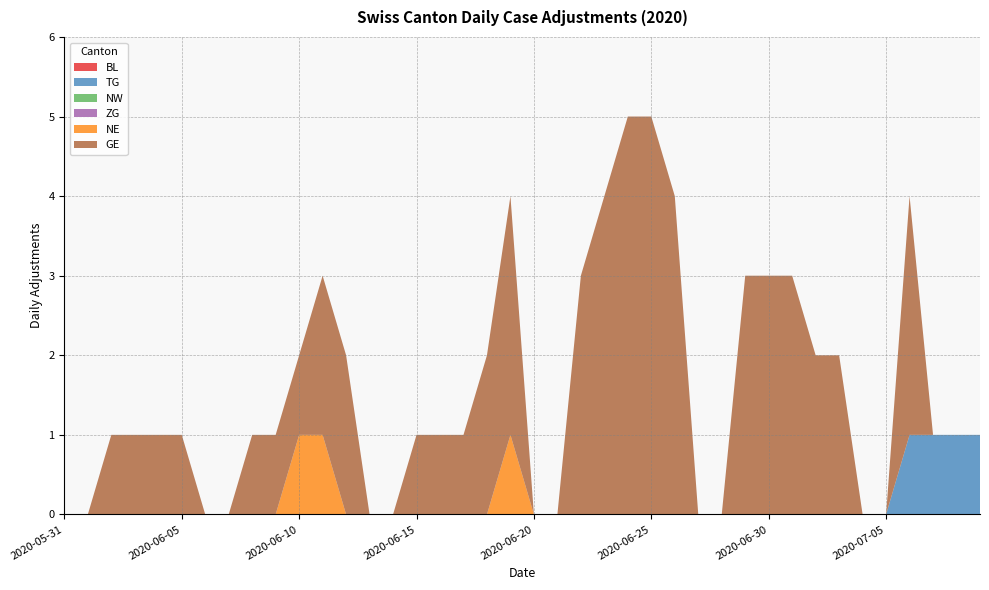

Reading left to right, list all the values displayed in this chart.

BL: 2020-05-31=0	2020-06-01=0	2020-06-02=0	2020-06-03=0	2020-06-04=0	2020-06-05=0	2020-06-06=0	2020-06-07=0	2020-06-08=0	2020-06-09=0	2020-06-10=0	2020-06-11=0	2020-06-12=0	2020-06-13=0	2020-06-14=0	2020-06-15=0	2020-06-16=0	2020-06-17=0	2020-06-18=0	2020-06-19=0	2020-06-20=0	2020-06-21=0	2020-06-22=0	2020-06-23=0	2020-06-24=0	2020-06-25=0	2020-06-26=0	2020-06-27=0	2020-06-28=0	2020-06-29=0	2020-06-30=0	2020-07-01=0	2020-07-02=0	2020-07-03=0	2020-07-04=0	2020-07-05=0	2020-07-06=0	2020-07-07=0	2020-07-08=0	2020-07-09=0
TG: 2020-05-31=0	2020-06-01=0	2020-06-02=0	2020-06-03=0	2020-06-04=0	2020-06-05=0	2020-06-06=0	2020-06-07=0	2020-06-08=0	2020-06-09=0	2020-06-10=0	2020-06-11=0	2020-06-12=0	2020-06-13=0	2020-06-14=0	2020-06-15=0	2020-06-16=0	2020-06-17=0	2020-06-18=0	2020-06-19=0	2020-06-20=0	2020-06-21=0	2020-06-22=0	2020-06-23=0	2020-06-24=0	2020-06-25=0	2020-06-26=0	2020-06-27=0	2020-06-28=0	2020-06-29=0	2020-06-30=0	2020-07-01=0	2020-07-02=0	2020-07-03=0	2020-07-04=0	2020-07-05=0	2020-07-06=1	2020-07-07=1	2020-07-08=1	2020-07-09=1
NW: 2020-05-31=0	2020-06-01=0	2020-06-02=0	2020-06-03=0	2020-06-04=0	2020-06-05=0	2020-06-06=0	2020-06-07=0	2020-06-08=0	2020-06-09=0	2020-06-10=0	2020-06-11=0	2020-06-12=0	2020-06-13=0	2020-06-14=0	2020-06-15=0	2020-06-16=0	2020-06-17=0	2020-06-18=0	2020-06-19=0	2020-06-20=0	2020-06-21=0	2020-06-22=0	2020-06-23=0	2020-06-24=0	2020-06-25=0	2020-06-26=0	2020-06-27=0	2020-06-28=0	2020-06-29=0	2020-06-30=0	2020-07-01=0	2020-07-02=0	2020-07-03=0	2020-07-04=0	2020-07-05=0	2020-07-06=0	2020-07-07=0	2020-07-08=0	2020-07-09=0
ZG: 2020-05-31=0	2020-06-01=0	2020-06-02=0	2020-06-03=0	2020-06-04=0	2020-06-05=0	2020-06-06=0	2020-06-07=0	2020-06-08=0	2020-06-09=0	2020-06-10=0	2020-06-11=0	2020-06-12=0	2020-06-13=0	2020-06-14=0	2020-06-15=0	2020-06-16=0	2020-06-17=0	2020-06-18=0	2020-06-19=0	2020-06-20=0	2020-06-21=0	2020-06-22=0	2020-06-23=0	2020-06-24=0	2020-06-25=0	2020-06-26=0	2020-06-27=0	2020-06-28=0	2020-06-29=0	2020-06-30=0	2020-07-01=0	2020-07-02=0	2020-07-03=0	2020-07-04=0	2020-07-05=0	2020-07-06=0	2020-07-07=0	2020-07-08=0	2020-07-09=0
NE: 2020-05-31=0	2020-06-01=0	2020-06-02=0	2020-06-03=0	2020-06-04=0	2020-06-05=0	2020-06-06=0	2020-06-07=0	2020-06-08=0	2020-06-09=0	2020-06-10=1	2020-06-11=1	2020-06-12=0	2020-06-13=0	2020-06-14=0	2020-06-15=0	2020-06-16=0	2020-06-17=0	2020-06-18=0	2020-06-19=1	2020-06-20=0	2020-06-21=0	2020-06-22=0	2020-06-23=0	2020-06-24=0	2020-06-25=0	2020-06-26=0	2020-06-27=0	2020-06-28=0	2020-06-29=0	2020-06-30=0	2020-07-01=0	2020-07-02=0	2020-07-03=0	2020-07-04=0	2020-07-05=0	2020-07-06=0	2020-07-07=0	2020-07-08=0	2020-07-09=0
GE: 2020-05-31=0	2020-06-01=0	2020-06-02=1	2020-06-03=1	2020-06-04=1	2020-06-05=1	2020-06-06=0	2020-06-07=0	2020-06-08=1	2020-06-09=1	2020-06-10=1	2020-06-11=2	2020-06-12=2	2020-06-13=0	2020-06-14=0	2020-06-15=1	2020-06-16=1	2020-06-17=1	2020-06-18=2	2020-06-19=3	2020-06-20=0	2020-06-21=0	2020-06-22=3	2020-06-23=4	2020-06-24=5	2020-06-25=5	2020-06-26=4	2020-06-27=0	2020-06-28=0	2020-06-29=3	2020-06-30=3	2020-07-01=3	2020-07-02=2	2020-07-03=2	2020-07-04=0	2020-07-05=0	2020-07-06=3	2020-07-07=0	2020-07-08=0	2020-07-09=0